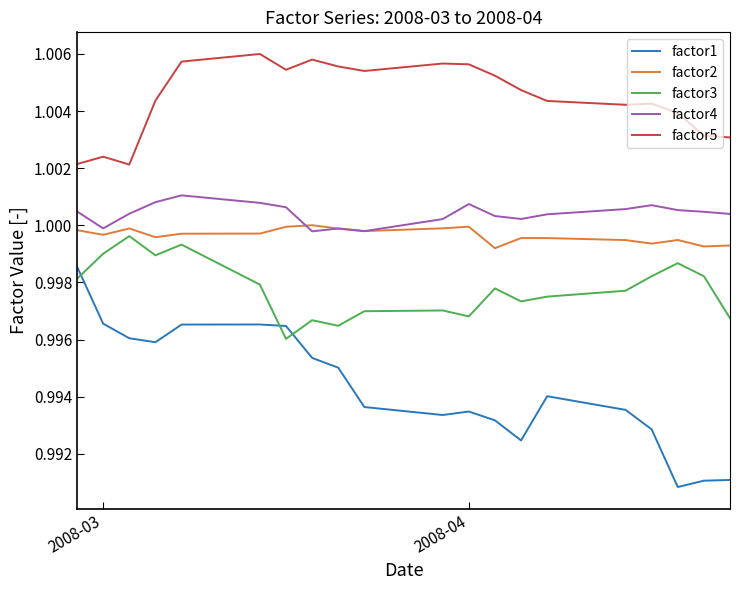

Which series has the largest total across all categories?

factor5